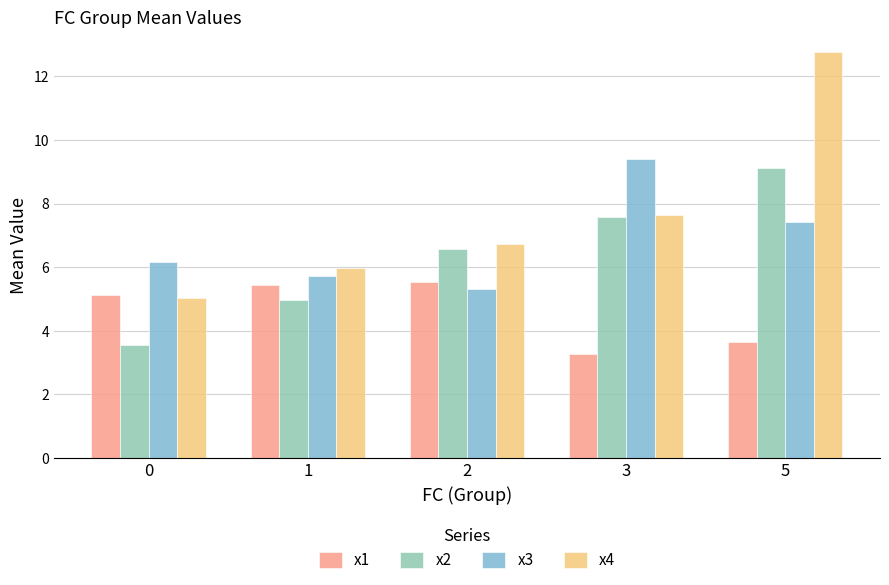

Which label corresponds to the largest value in the chart?

5